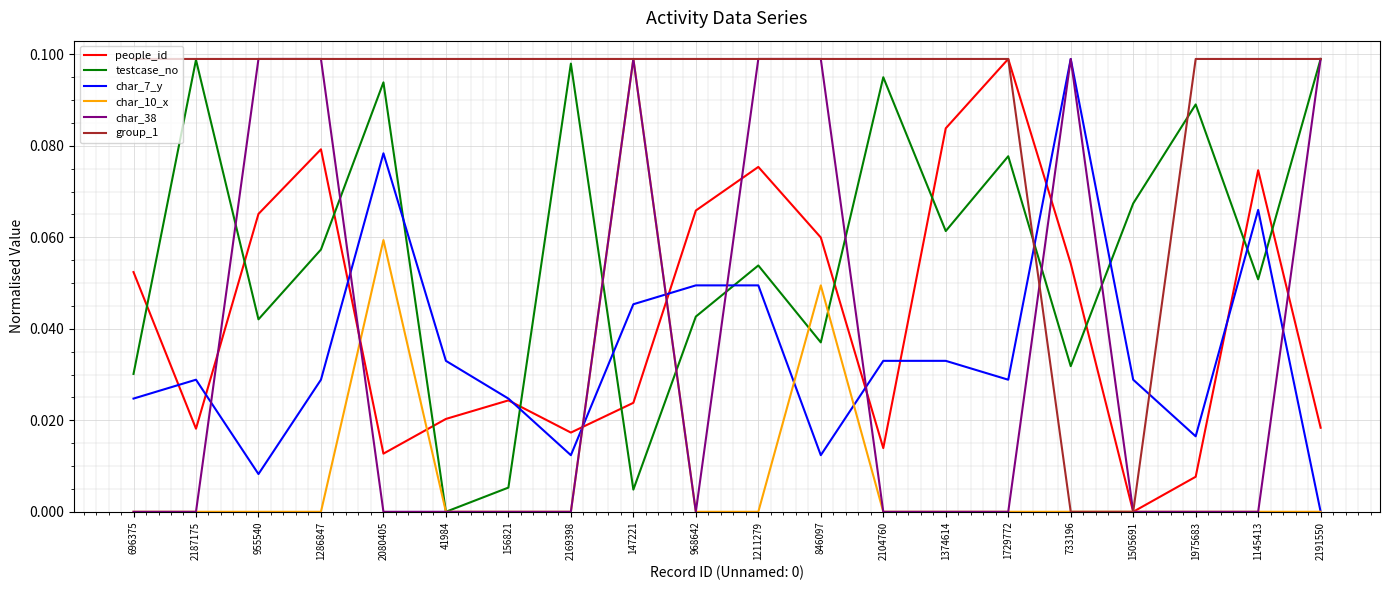

Is this an area chart (filled region under the line)?

No